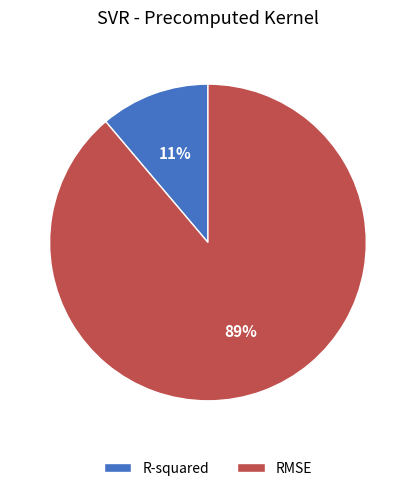

Is it true that RMSE is 75% of the pie?

False